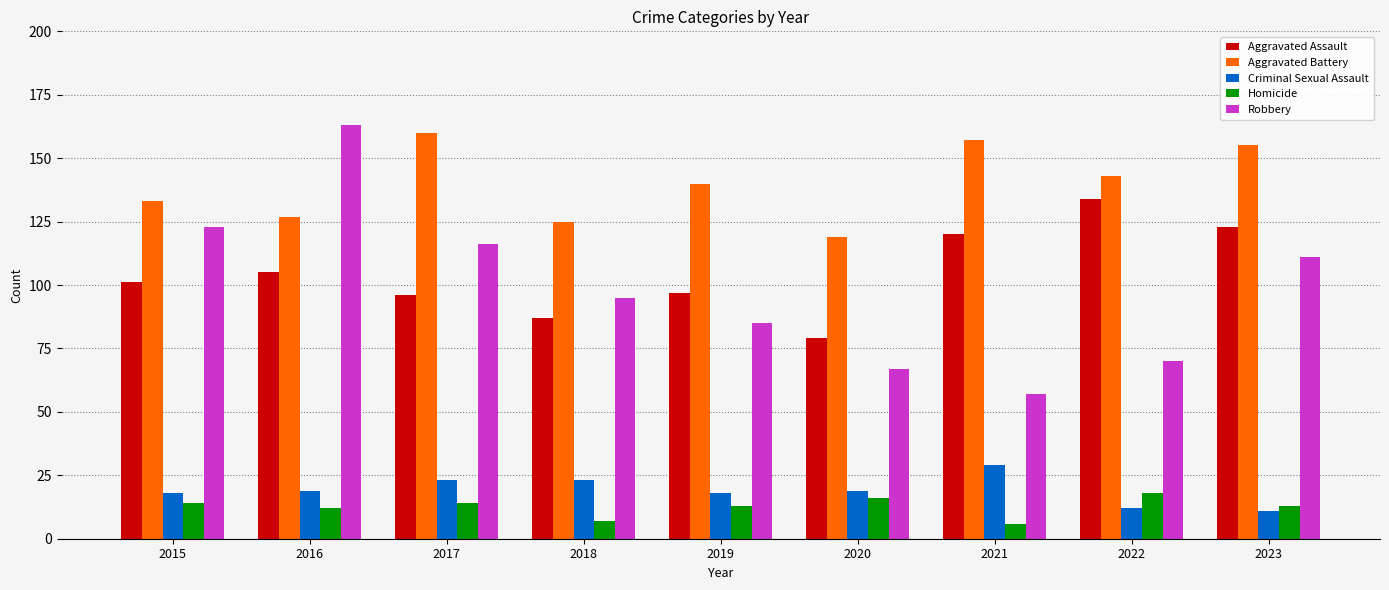

The Criminal Sexual Assault series shows 11 at 2023. True or false?

True